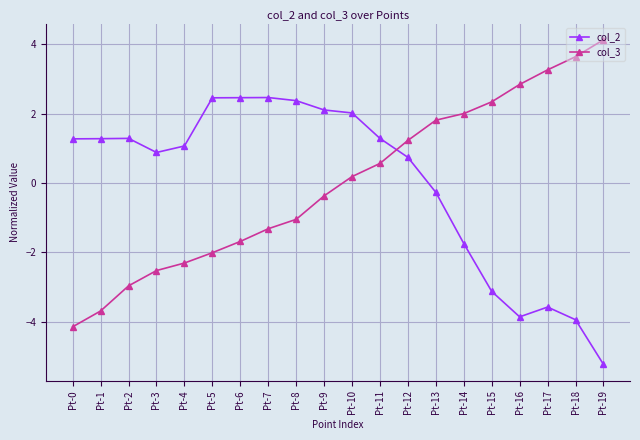

What is the value of the col_3 point at the 15th from the left?

2.0